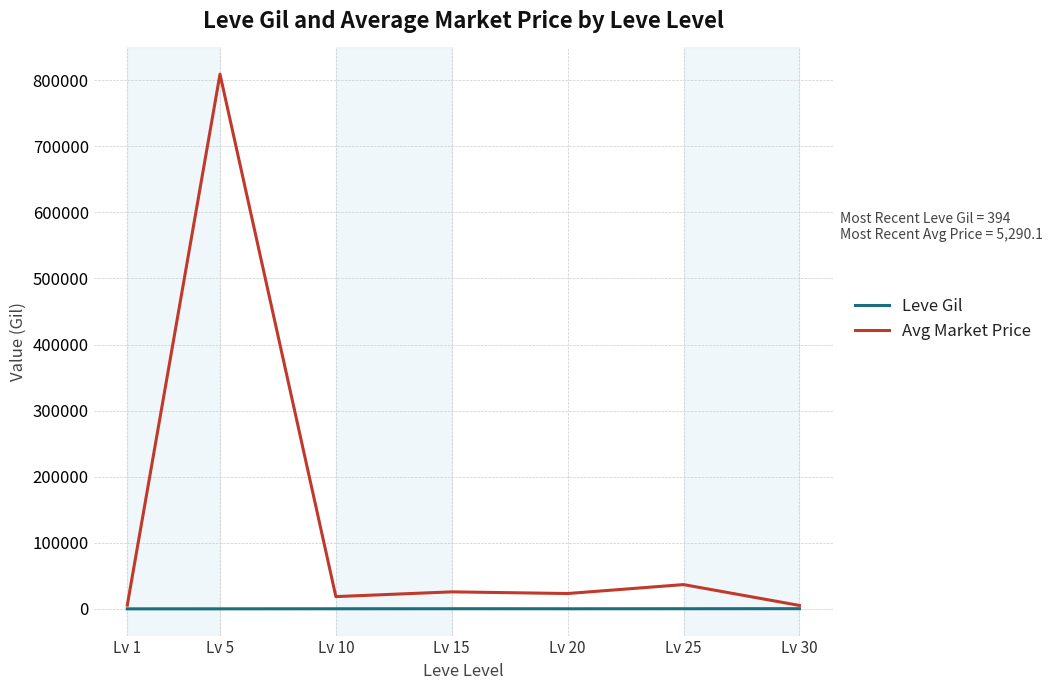

What is the sum of the Leve Gil values at Lv 20 and Lv 5?

403.2